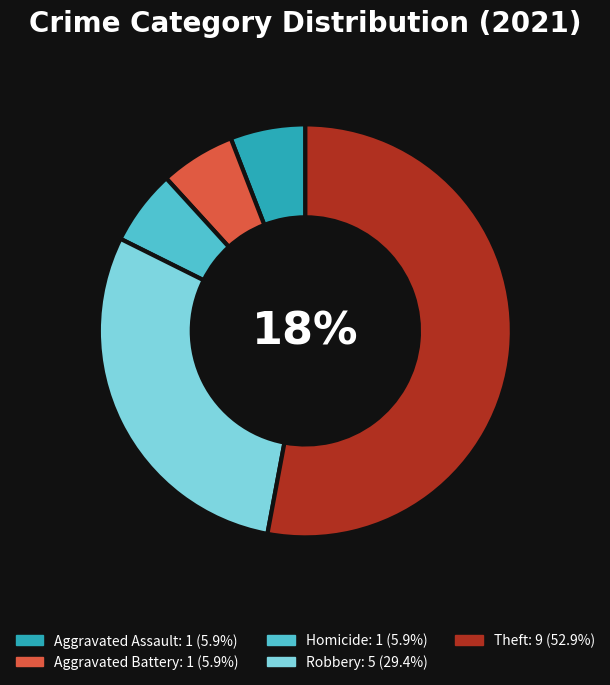

To the nearest percent, what is the difference between the Robbery and Theft slice percentages?

24%